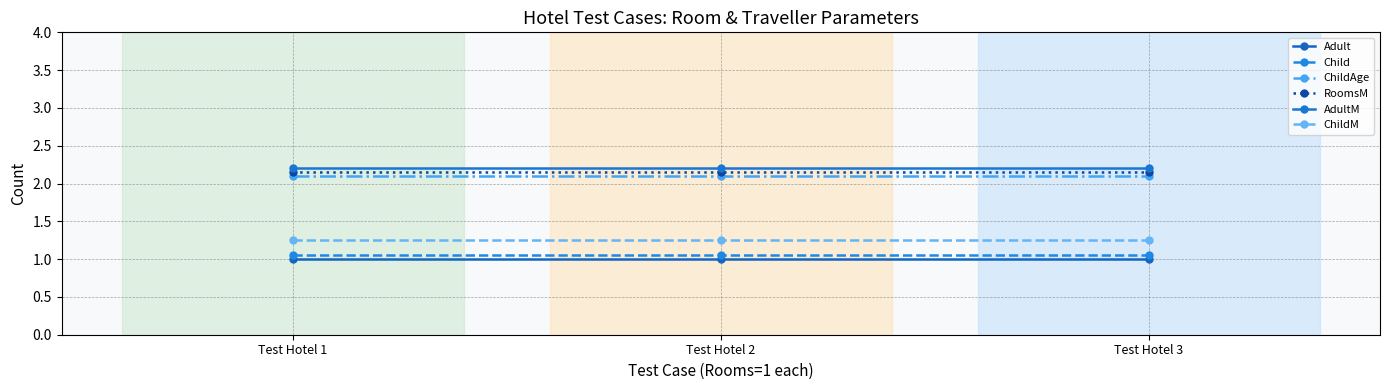

What is the smallest value displayed?

1.0